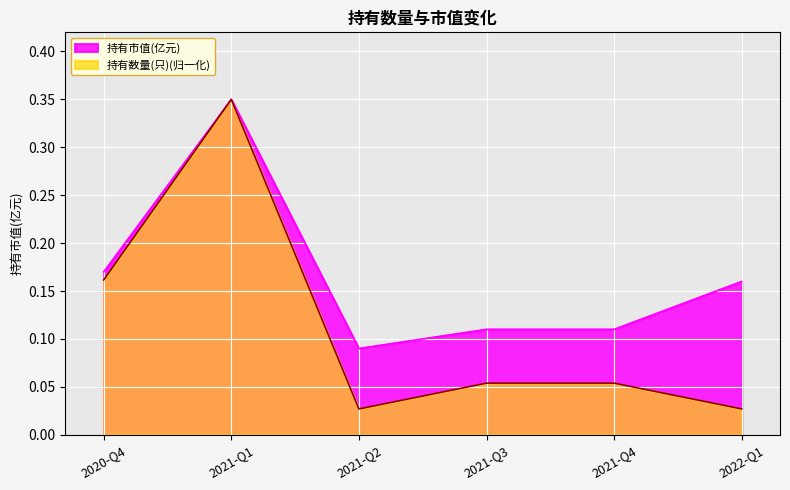

List the labels in order of 持有数量(只) value, largest first.

2021-Q1, 2020-Q4, 2021-Q3, 2021-Q4, 2021-Q2, 2022-Q1